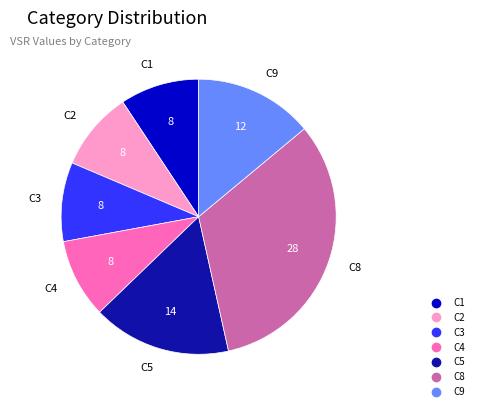

How many segments does this pie chart have?

7